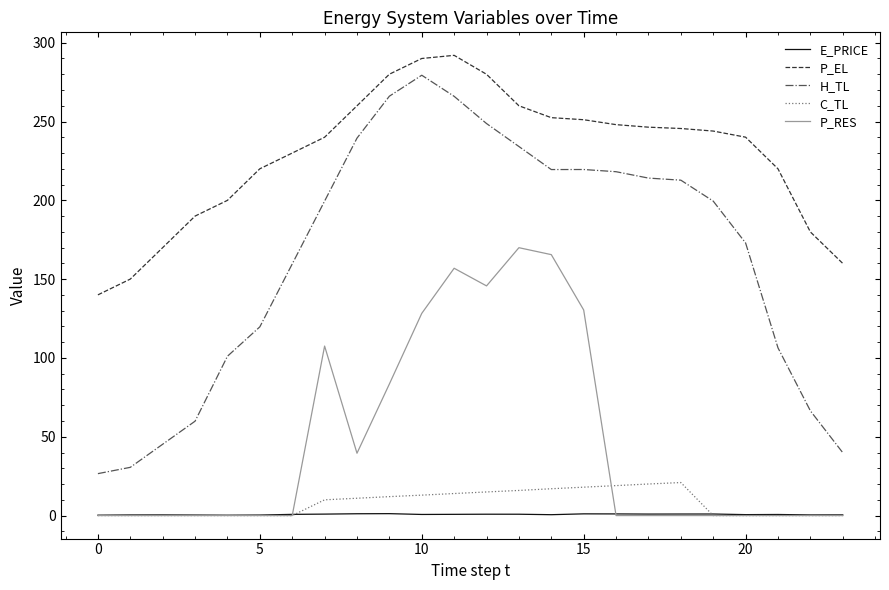

True or false: E_PRICE and H_TL cross at least once.

False